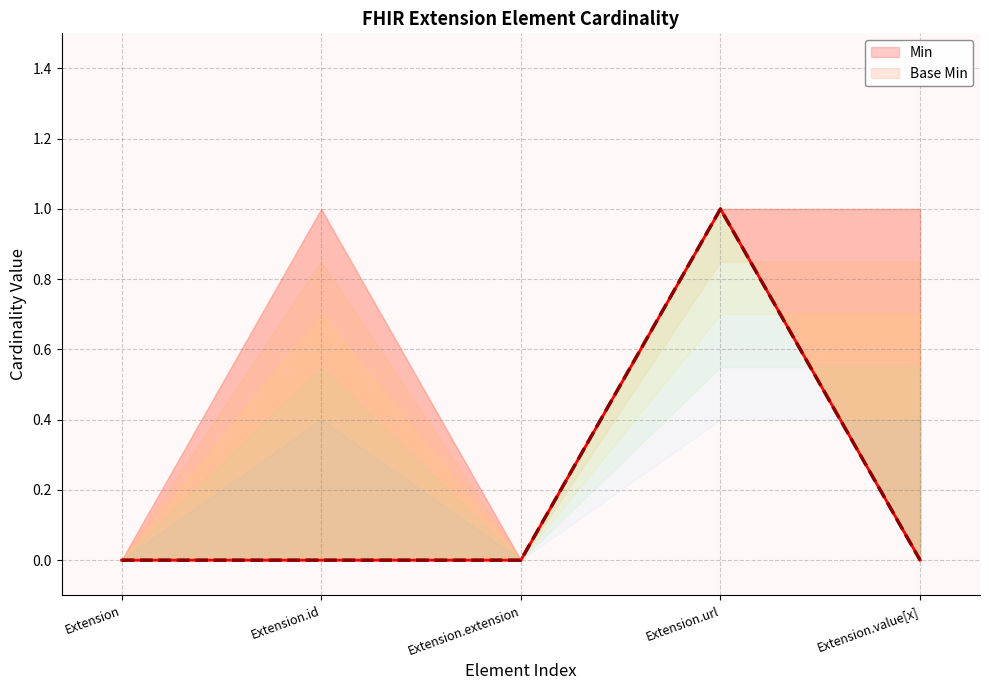

What is the highest value of the Base Min series?

1